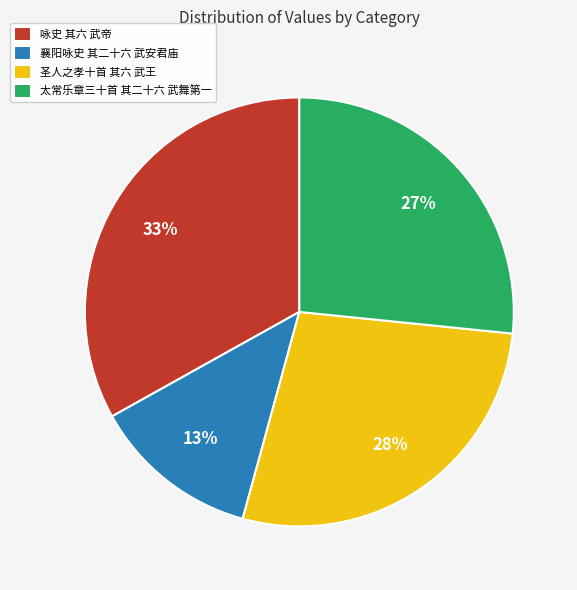

How many slices are in this pie chart?

4